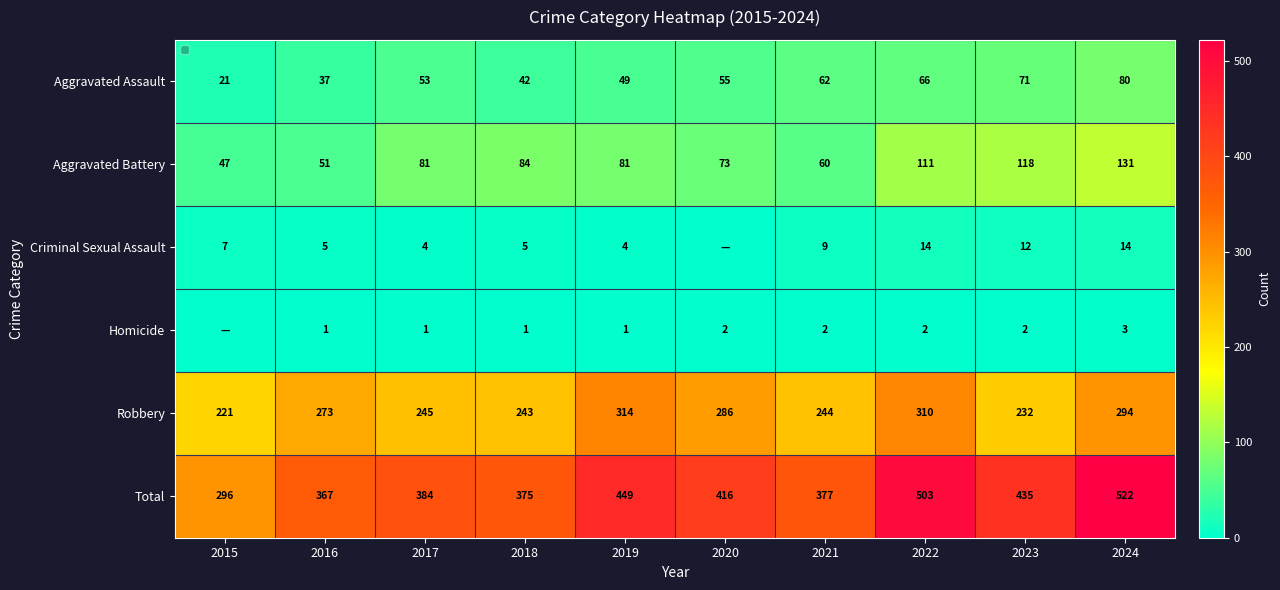

The value of Criminal Sexual Assault at 2019 is 4. True or false?

True